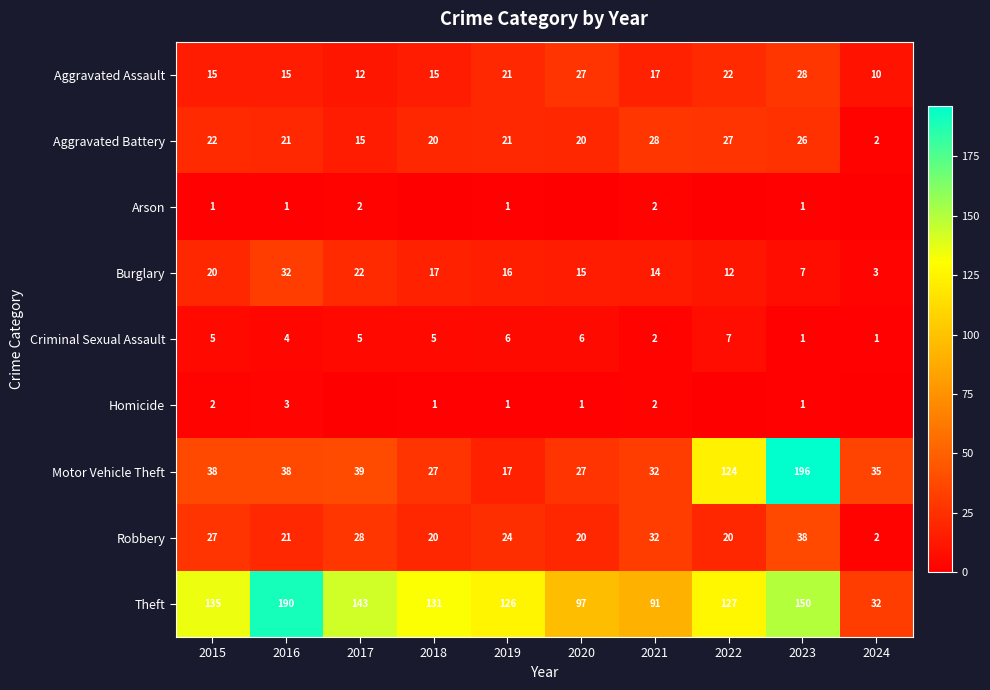

List the series in order of their peak value, lowest first.

Arson, Homicide, Criminal Sexual Assault, Aggravated Assault, Aggravated Battery, Burglary, Robbery, Theft, Motor Vehicle Theft